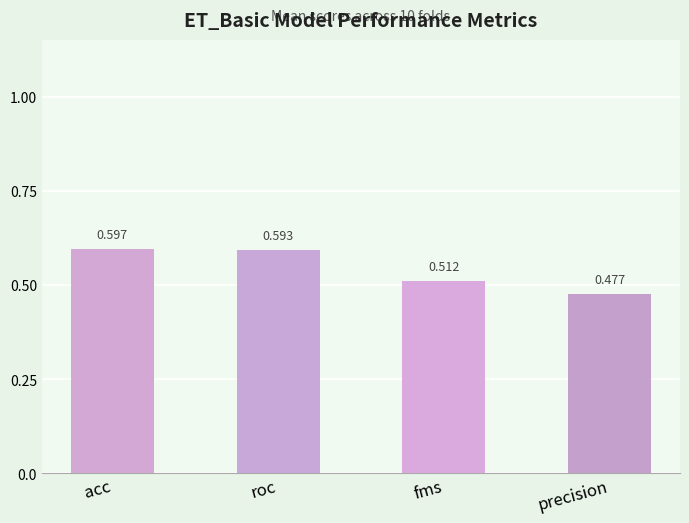

At which label is the value closest to 0?

precision